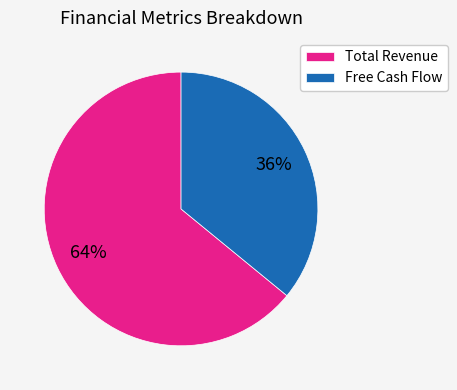

Which slice is the smallest?

Free Cash Flow